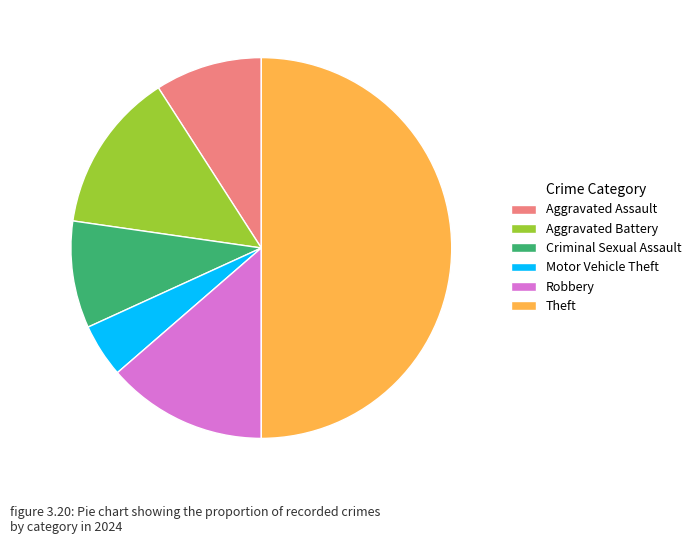

Does Motor Vehicle Theft account for over 50% of the chart?

No